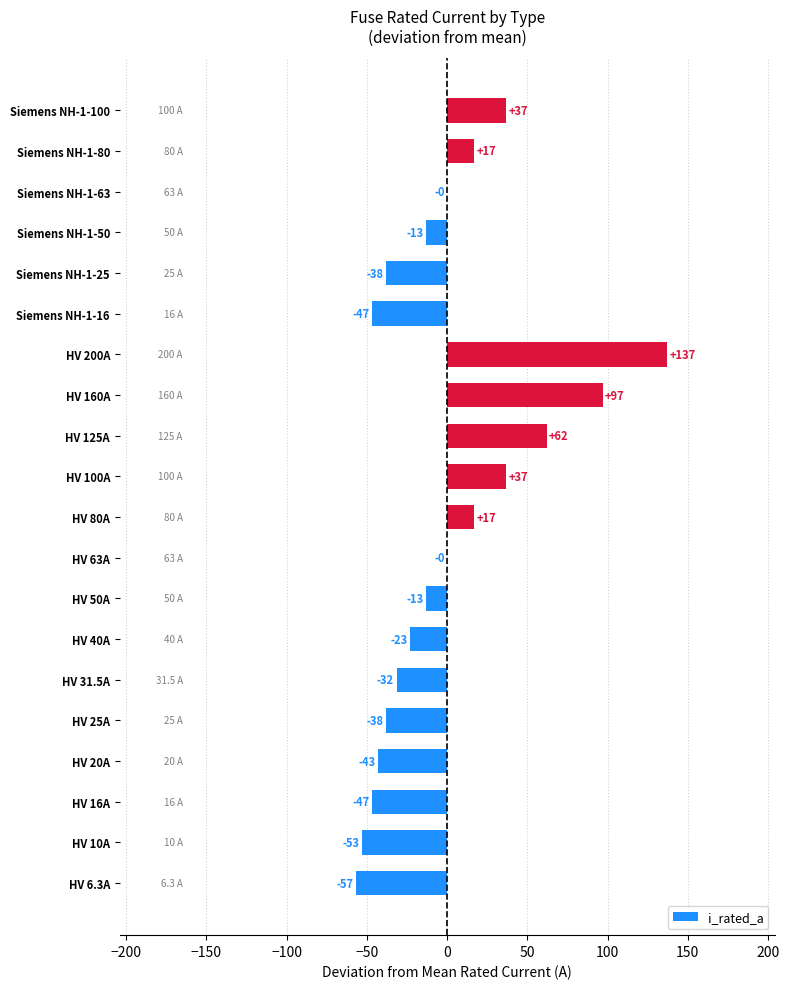

Between HV 63A and HV 20A, which is larger?

HV 63A